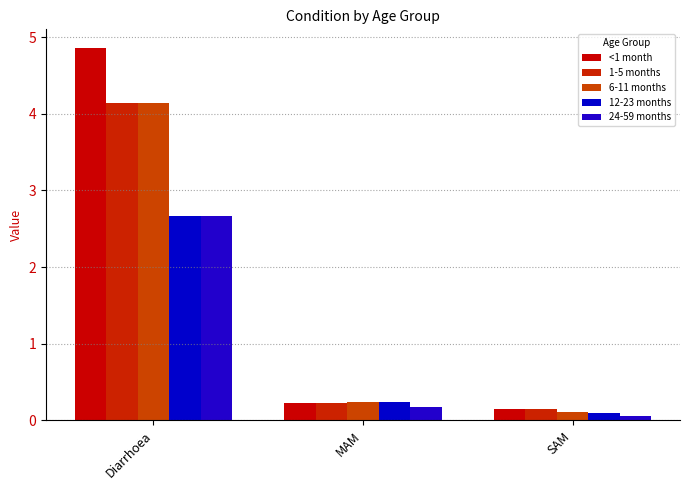

What is the average value of the 6-11 months series?

1.5